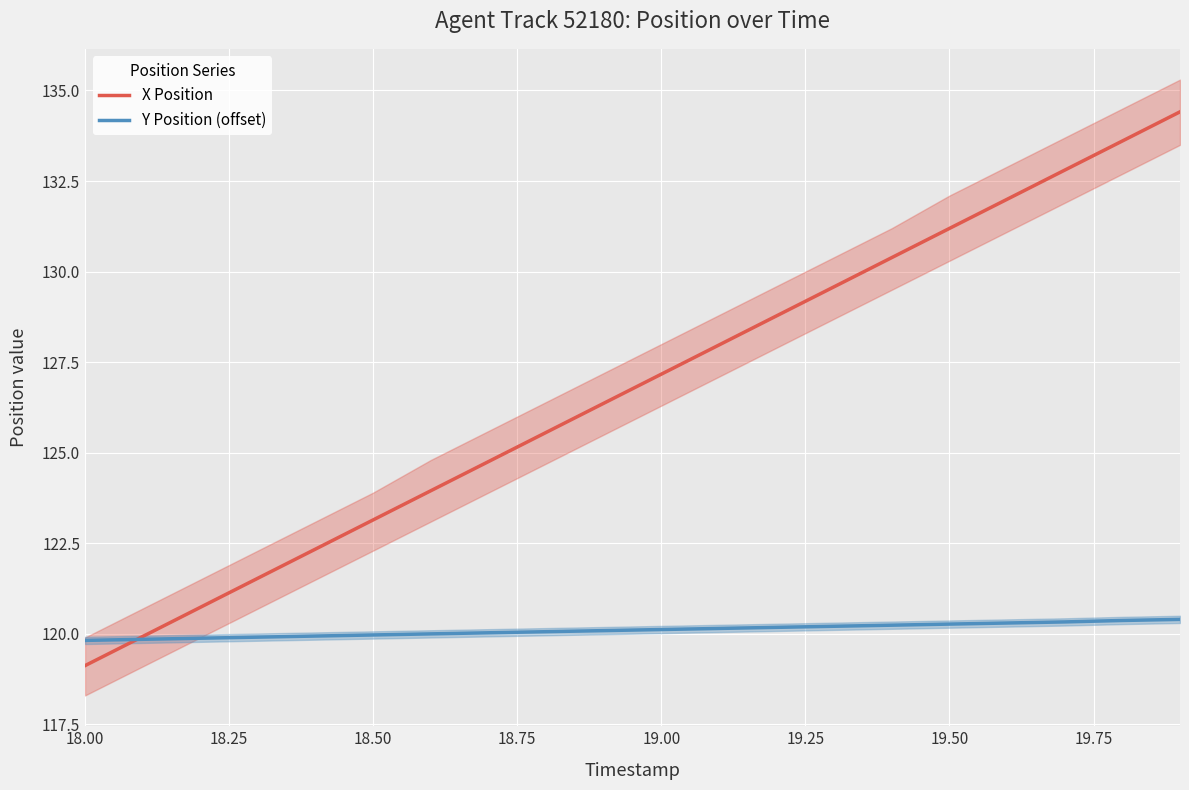

At which label does X Position reach its minimum?

18.00